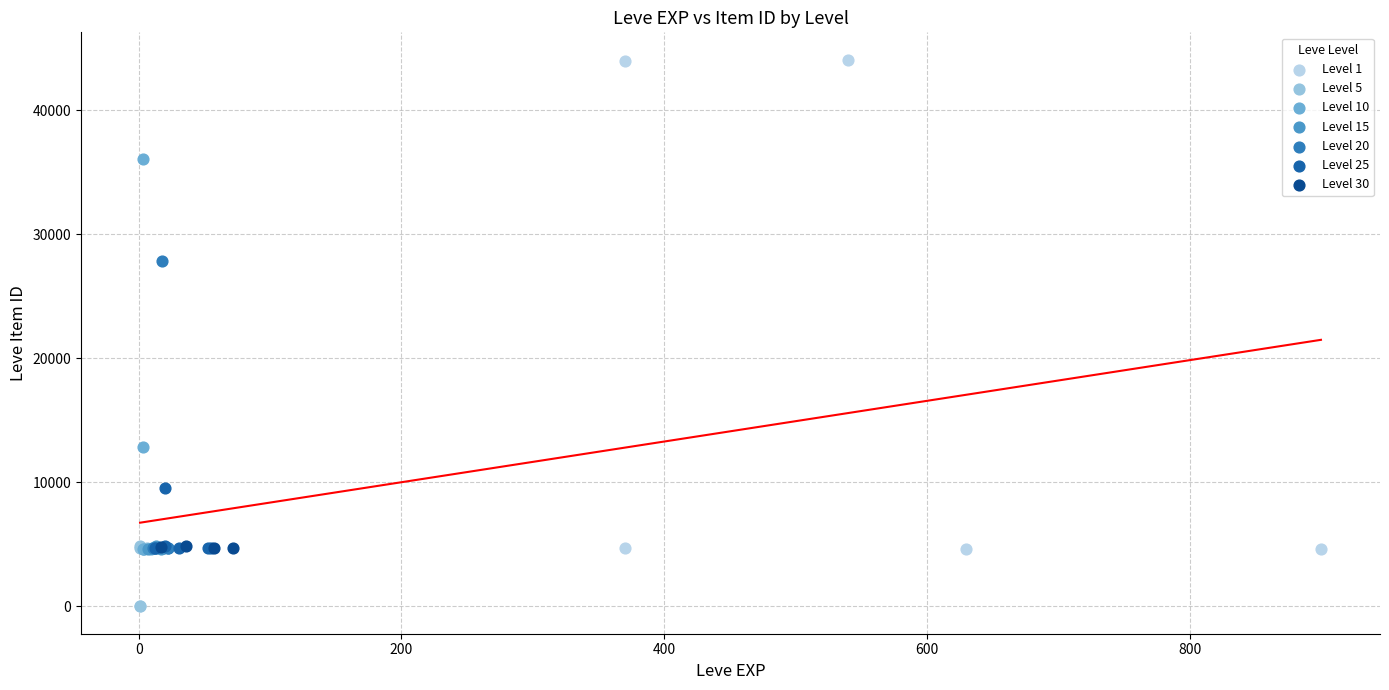

What are all the series names shown in the legend?

Level 1, Level 5, Level 10, Level 15, Level 20, Level 25, Level 30